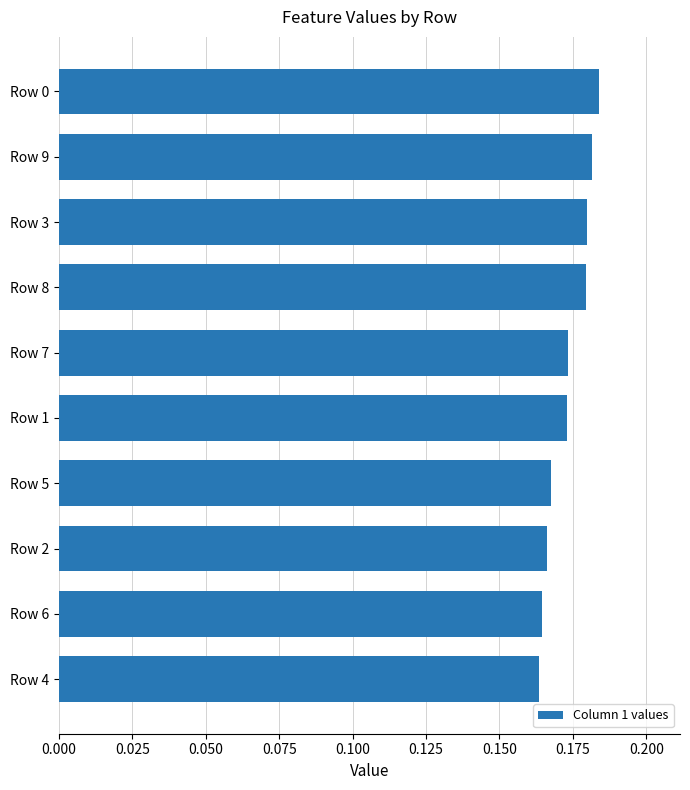

Count the values in the range 0 to 1.

10